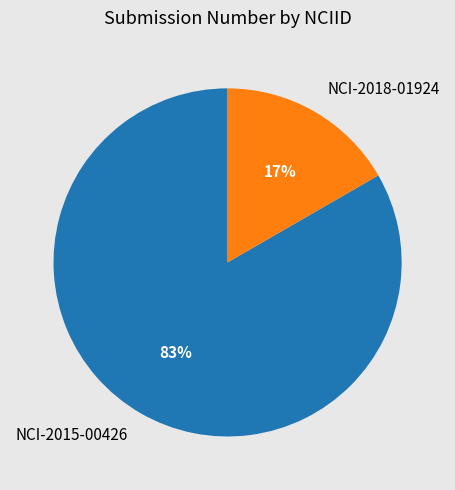

Which category accounts for the majority?

NCI-2015-00426